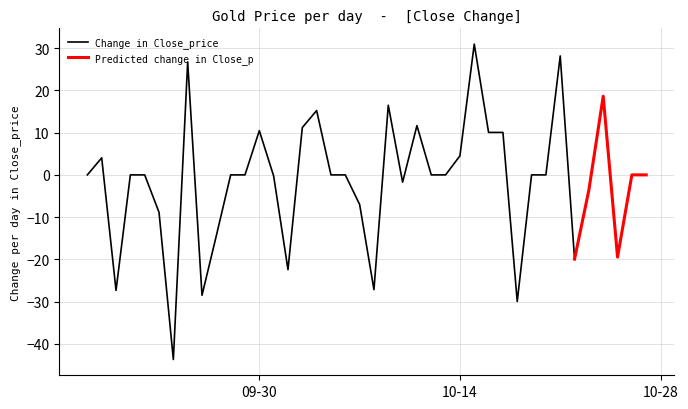

What is the minimum value for Change in Close_price?

-43.7